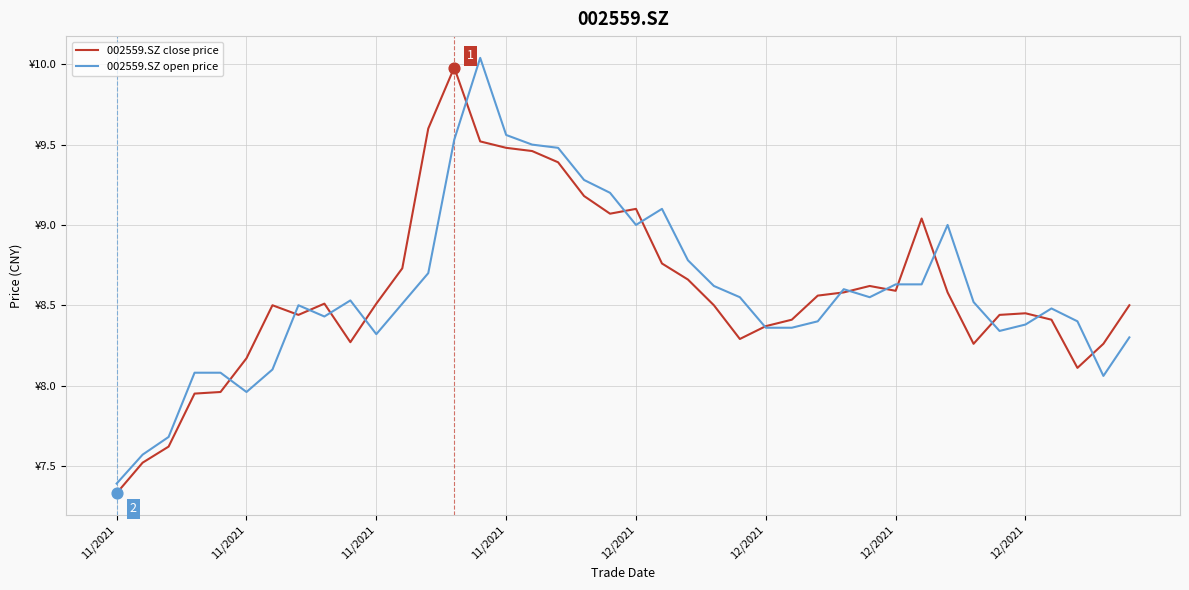

What are all the series names shown in the legend?

002559.SZ close price, 002559.SZ open price